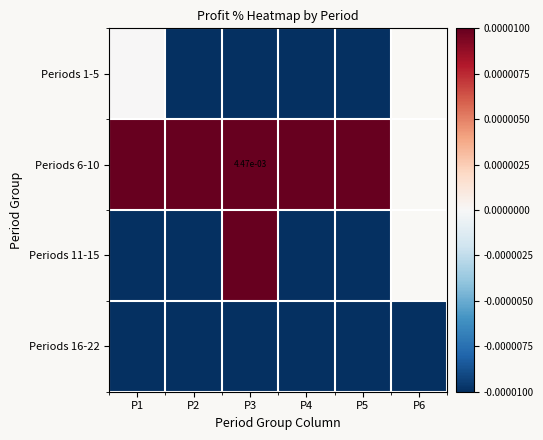

Which has a higher value, P2 or P6?

P6